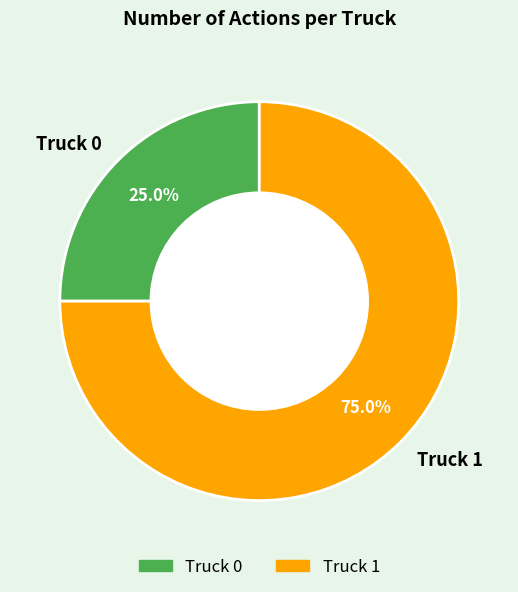

Which slice is the largest?

Truck 1